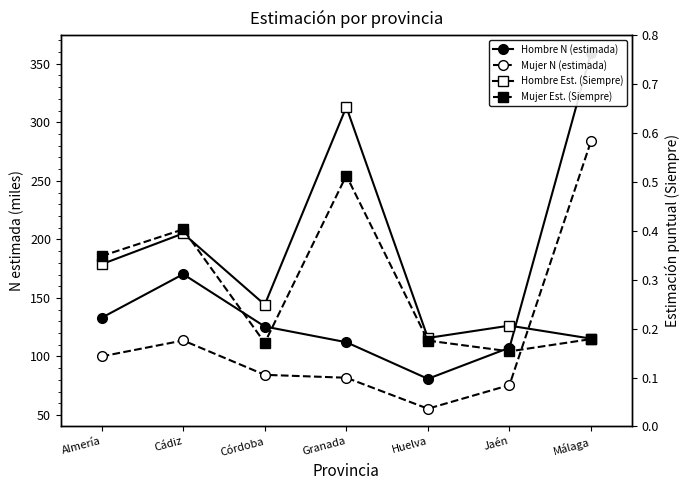

At which category is the sum across all series the highest?

Málaga